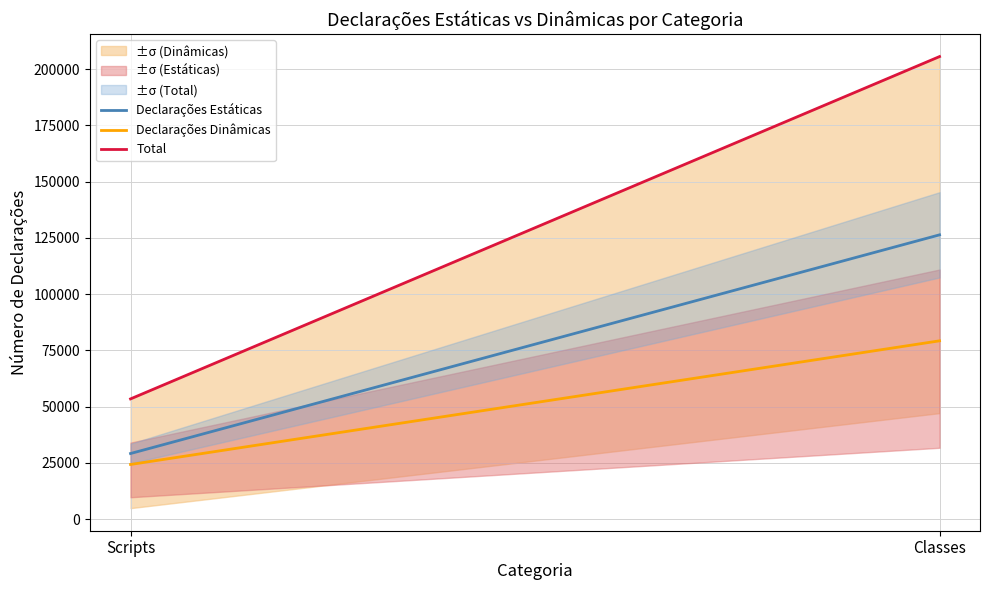

How many Total values are between 53440 and 205638?

2